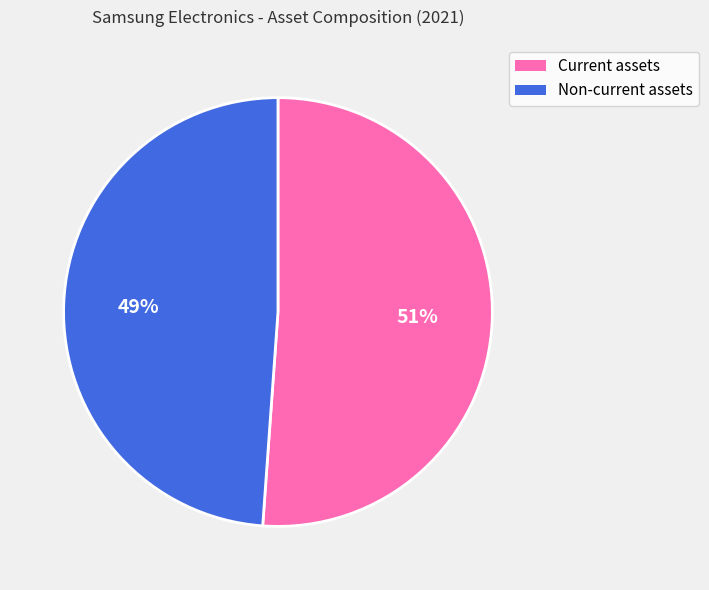

Which slice is the smallest?

Non-current assets